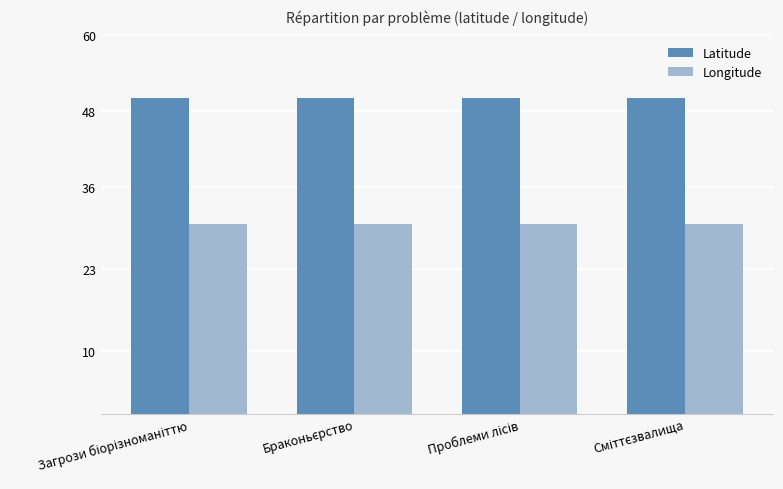

Rank the series by their maximum value, from highest to lowest.

Latitude, Longitude